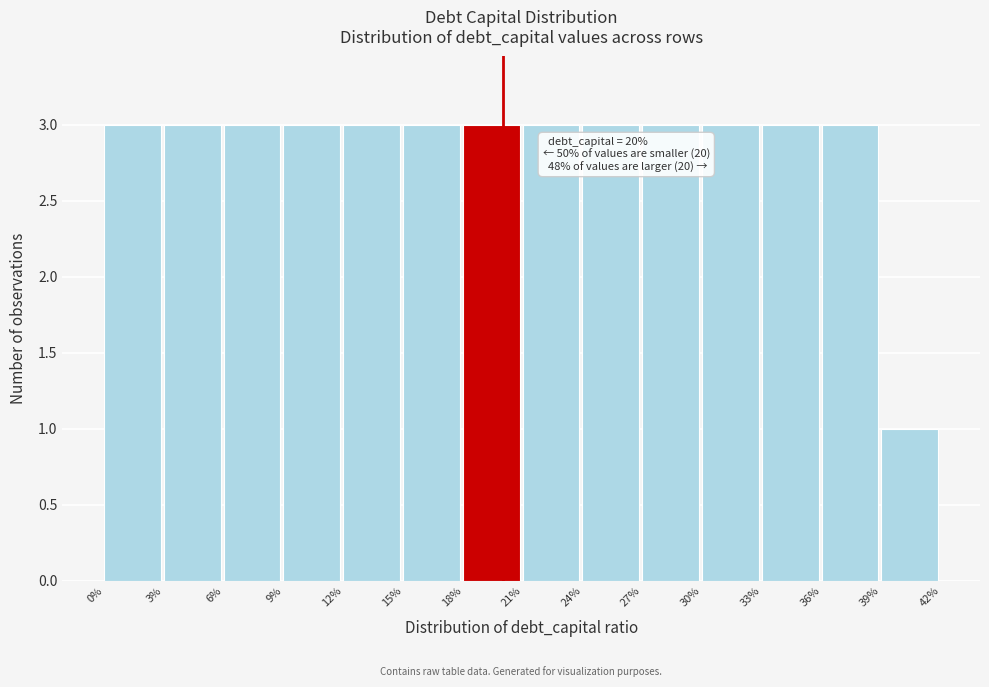

Reading left to right, list all the values displayed in this chart.

3	3	3	3	3	3	3	3	3	3	3	3	3	1